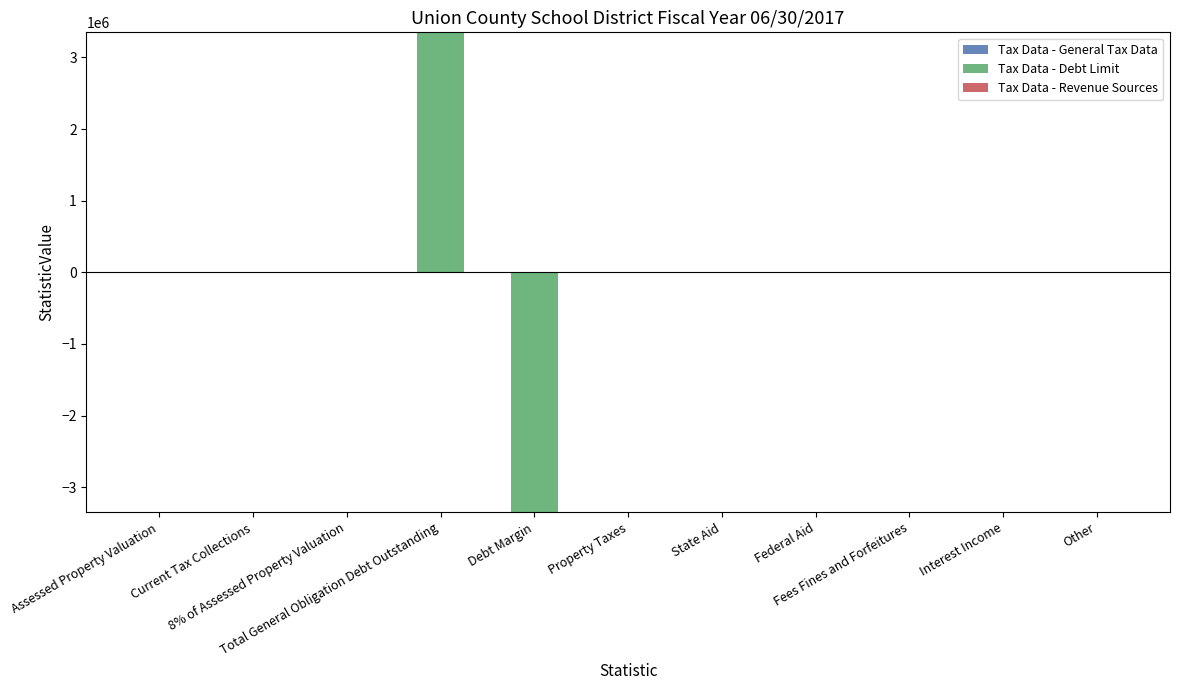

What is the maximum value shown in the chart?

3351000